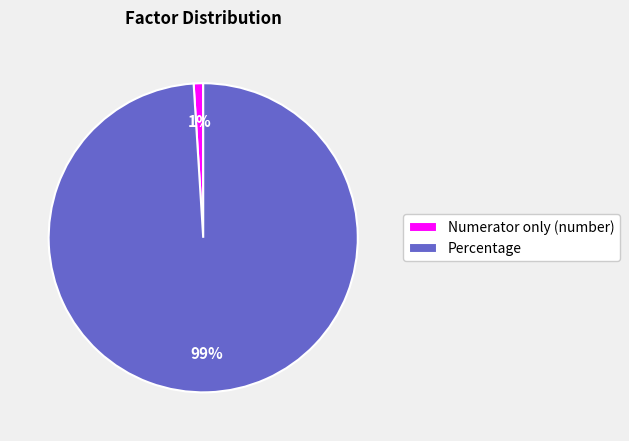

The Percentage slice represents 99% of the pie. True or false?

True